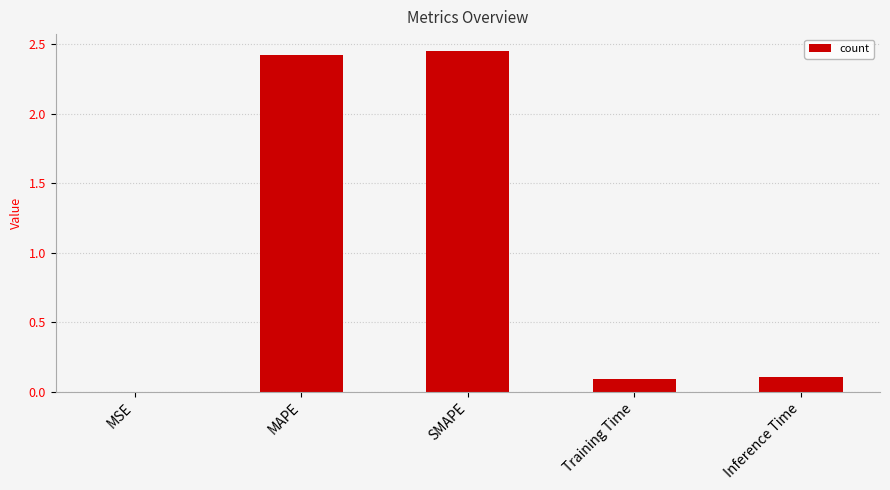

The value at MAPE is 2.4. True or false?

True